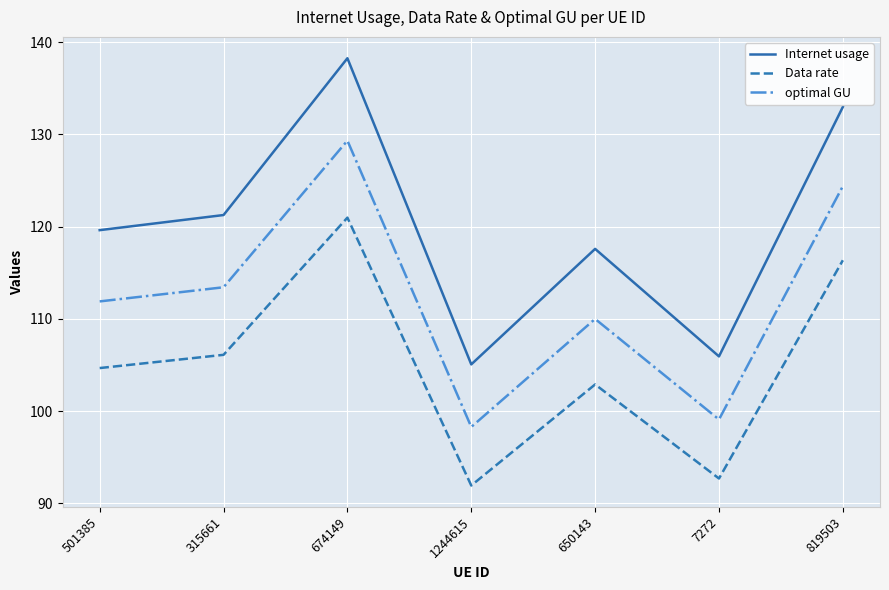

What position from the right is 1244615?

4